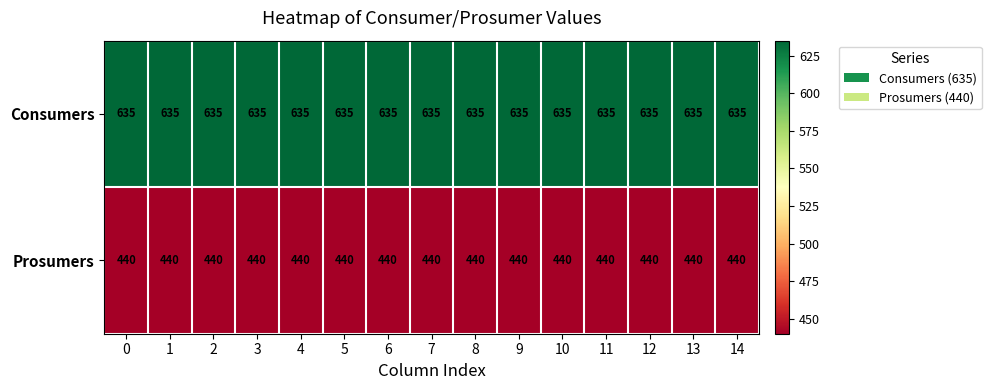

Which series has the largest total across all categories?

Consumers